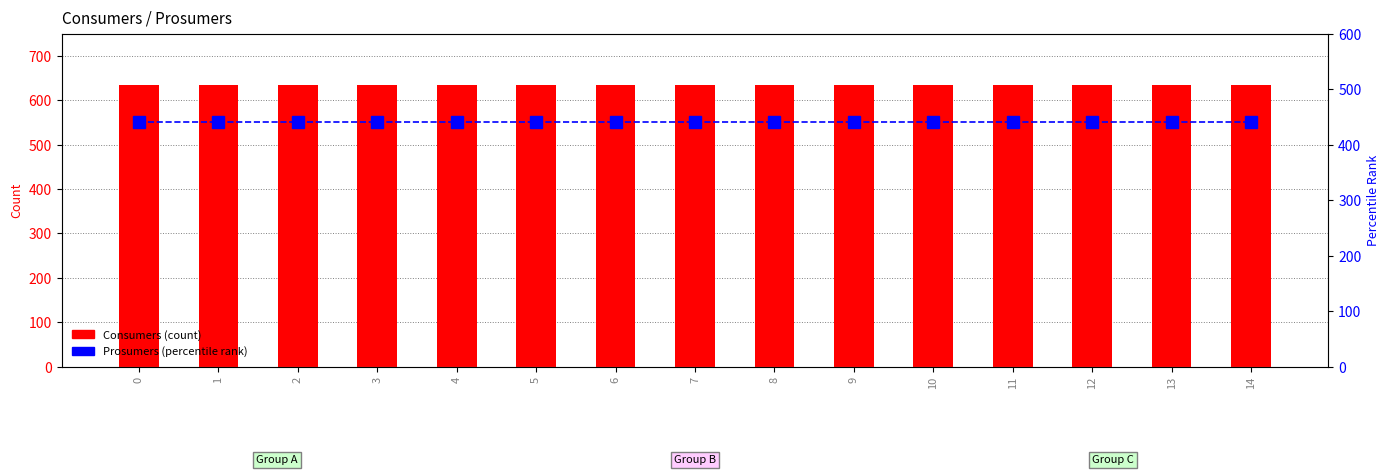

List the series in order of their peak value, lowest first.

Prosumers, Consumers